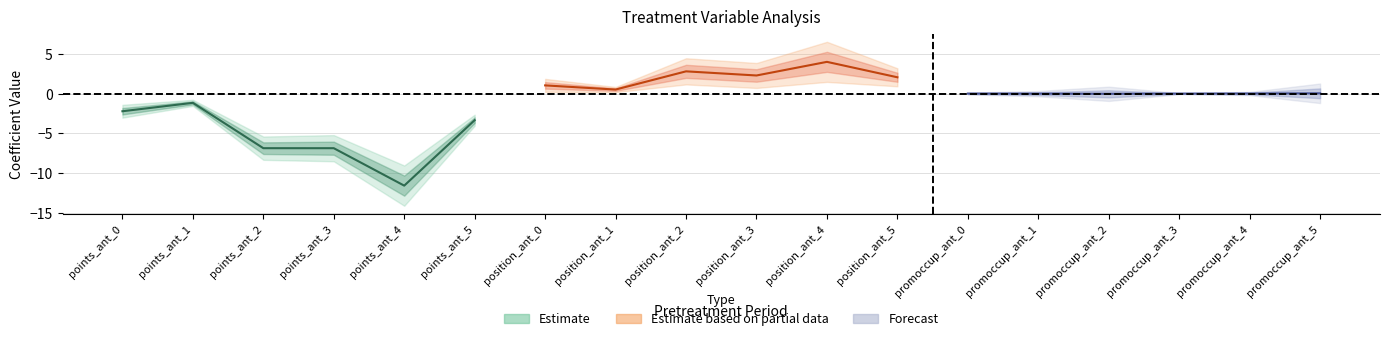

What is the difference between the highest and lowest values at points_ant_4?

11.6